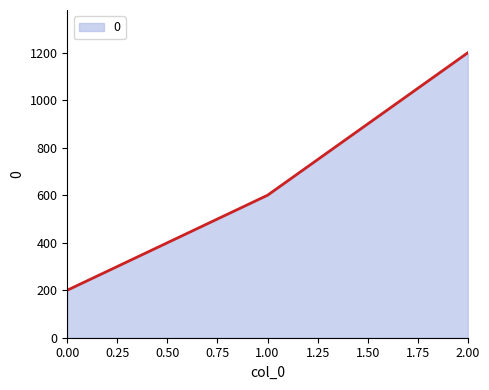

Reading left to right, transcribe all the data shown in this chart.

200	600	1200